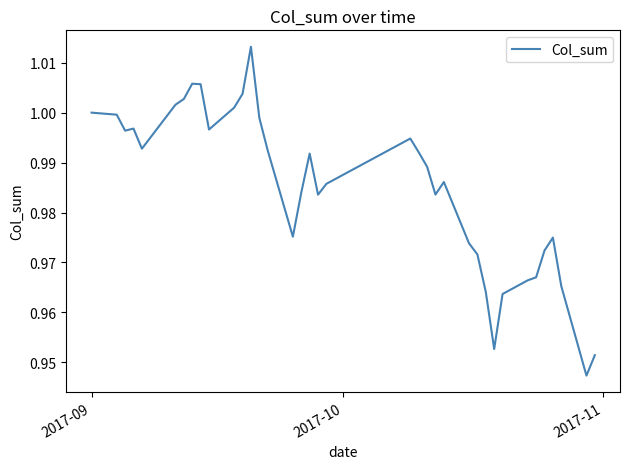

What is the average value?

1.0